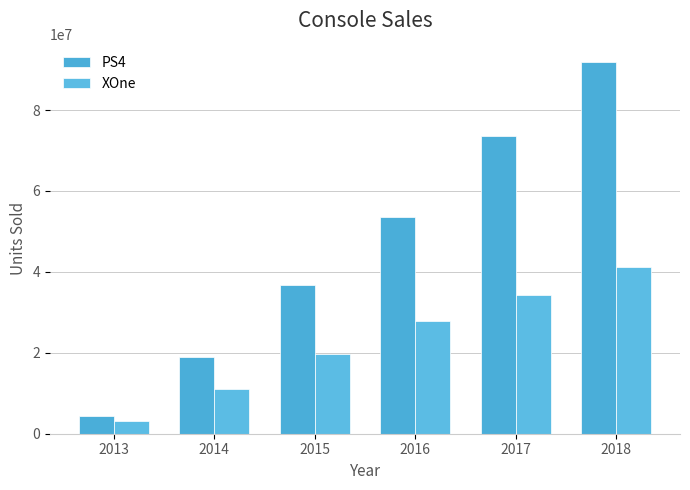

Reading left to right, list all the values displayed in this chart.

PS4: 2013=4430139	2014=19045310	2015=36667145	2016=53490988	2017=73528627	2018=91805894
XOne: 2013=3075770	2014=10984351	2015=19640765	2016=27924386	2017=34306680	2018=41136123